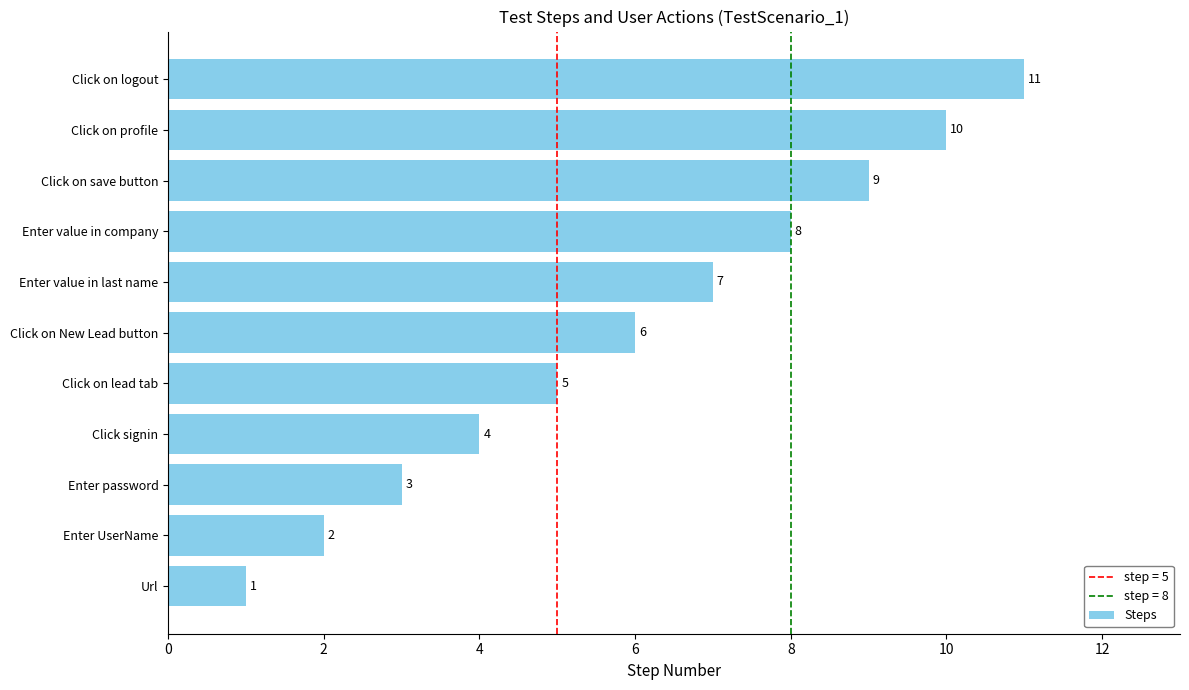

True or false: the data shows 4 at Enter value in last name.

False